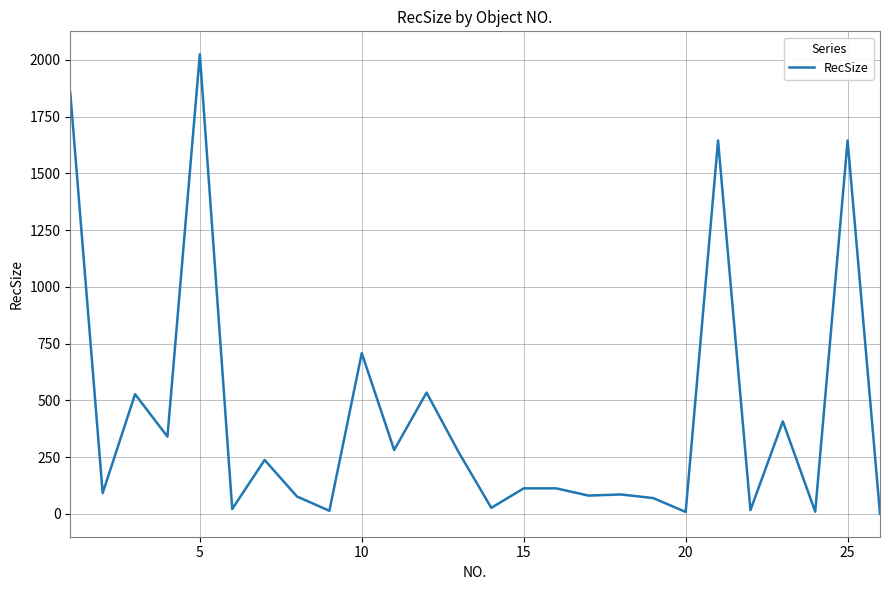

What is the greatest value displayed?

2025